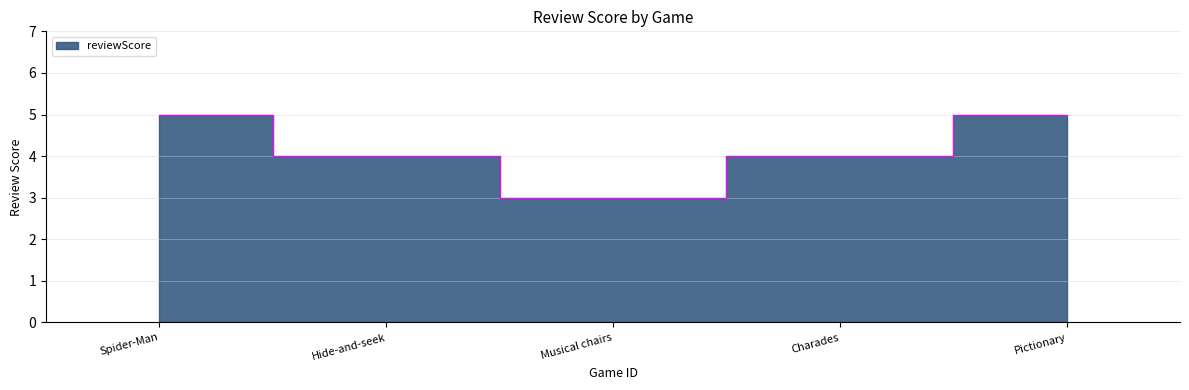

Count the values in the range 4 to 5.

4